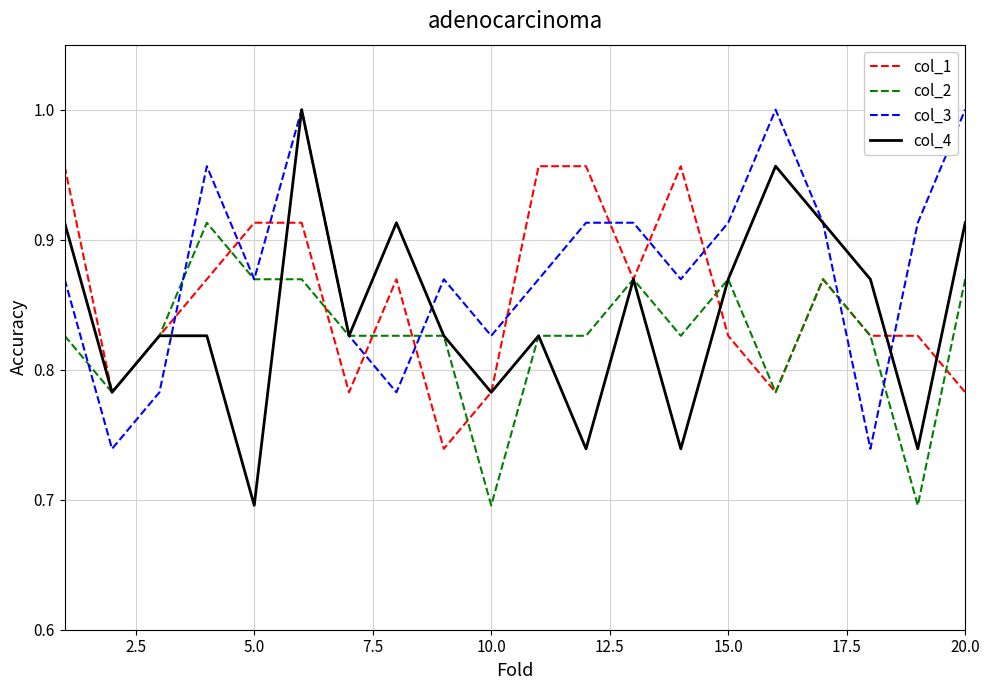

In col_3, how many points are lower than both neighbors (excluding endpoints)?

6